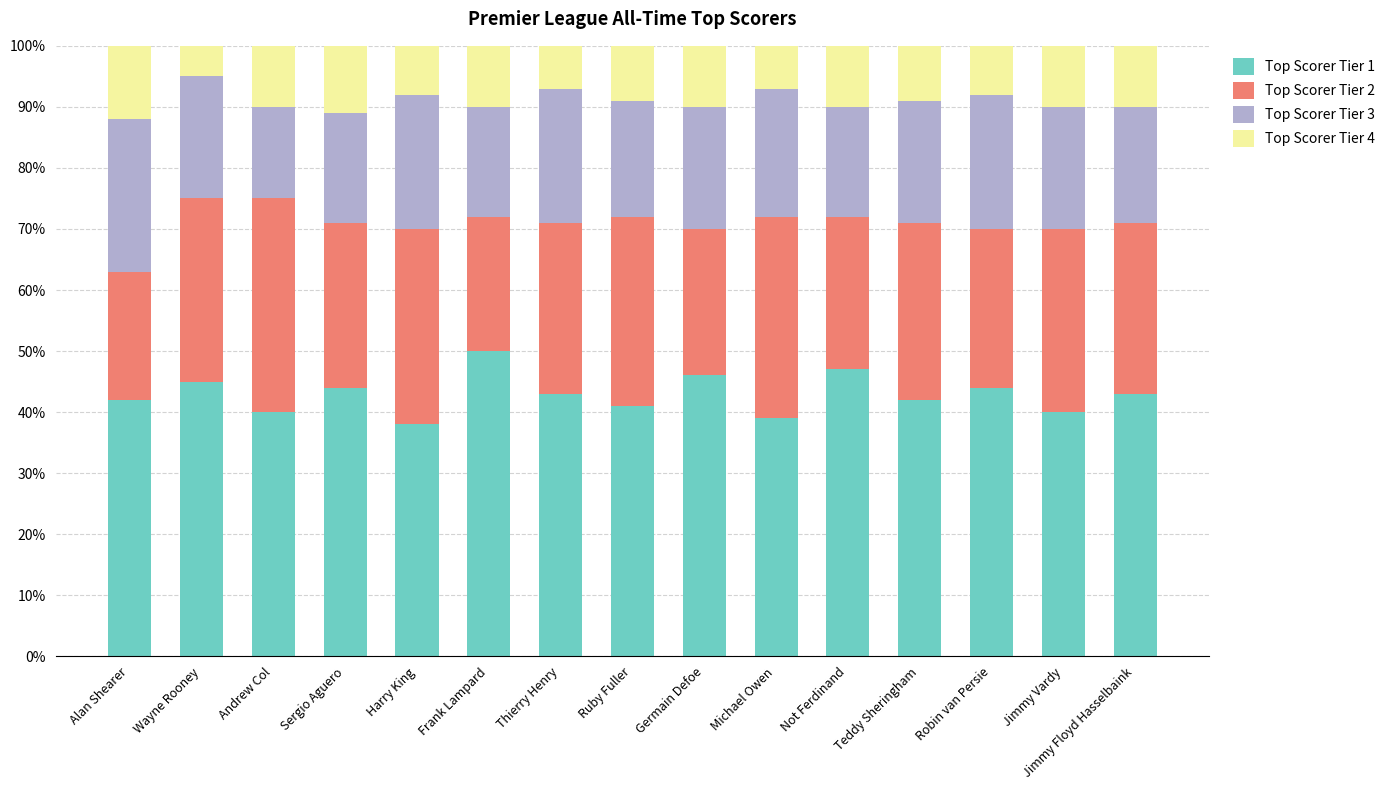

What is the total value across all series at Robin van Persie?

100.0